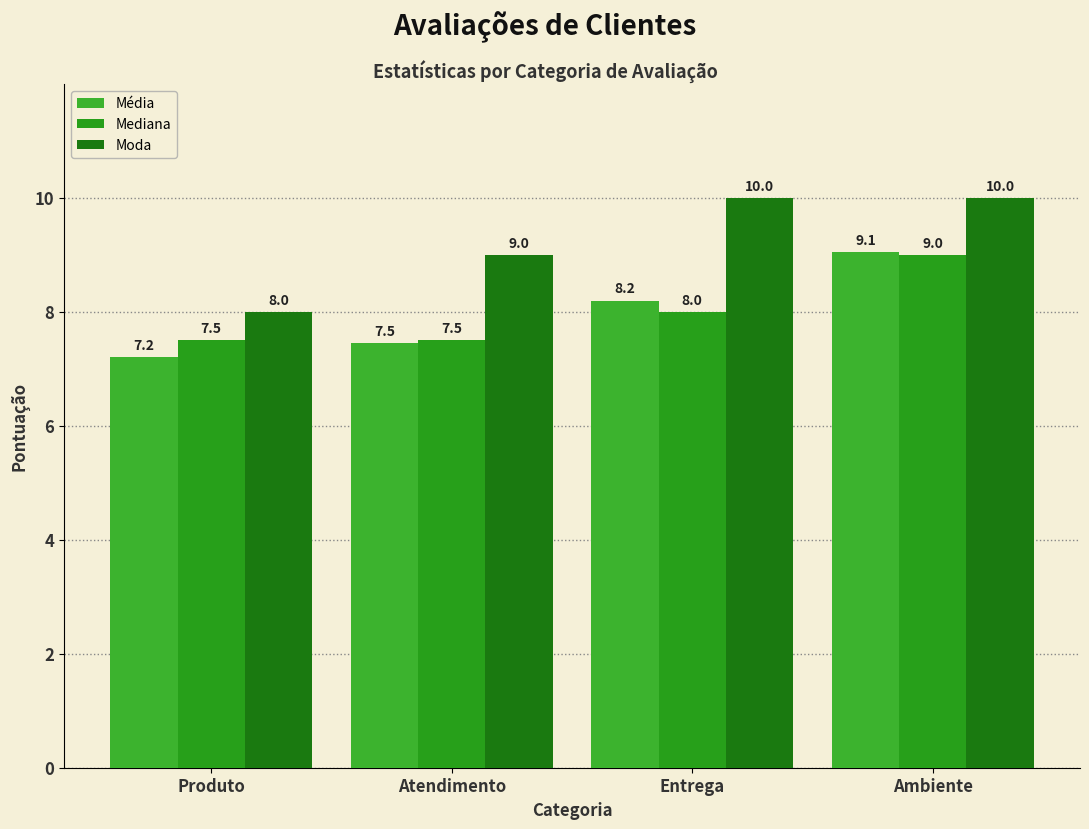

At how many categories does at least one series exceed 9?

2